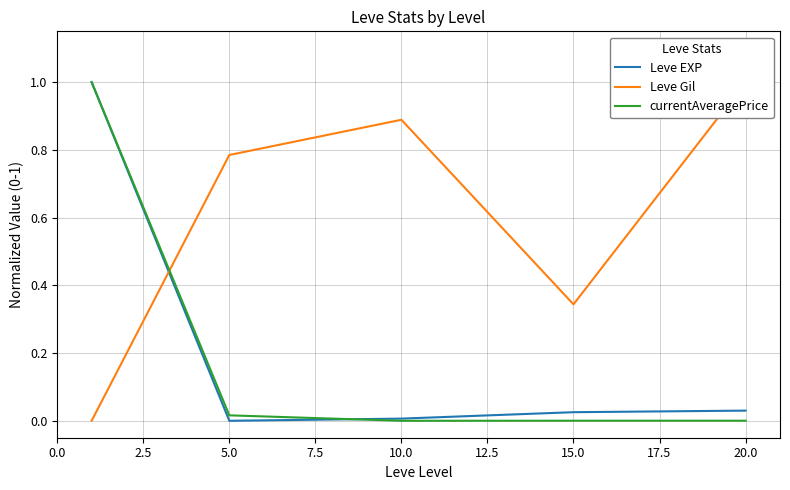

The value of currentAveragePrice at 15.0 is 0.0. True or false?

True